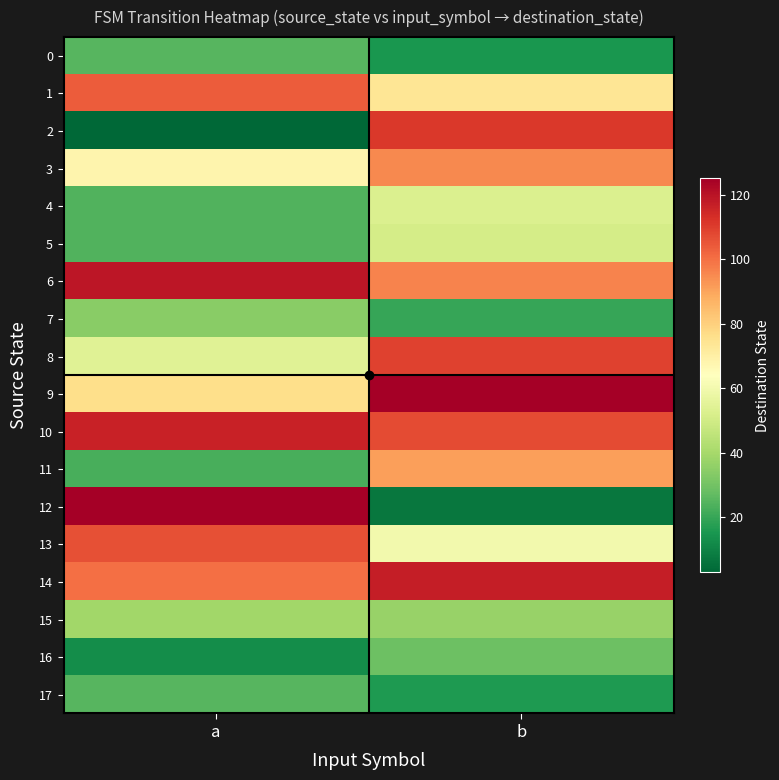

Which series has the largest range (max minus min)?

12